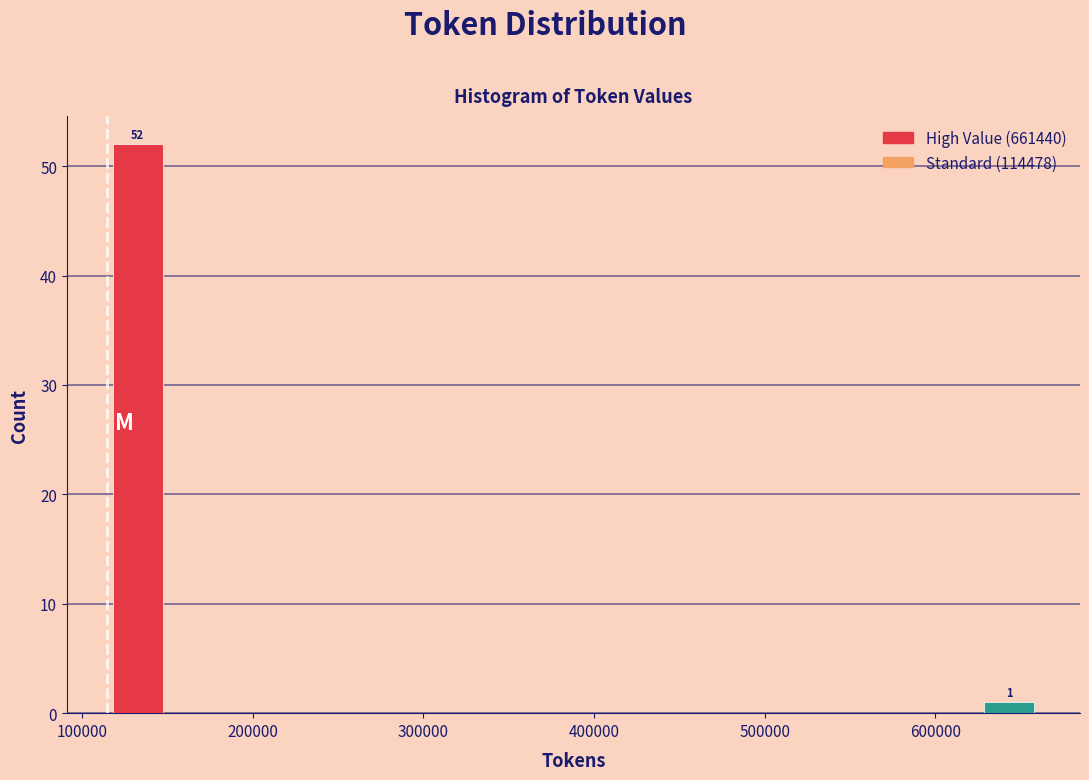

Read against the x-axis, roughly where is the centre of the tallest bar?

130000